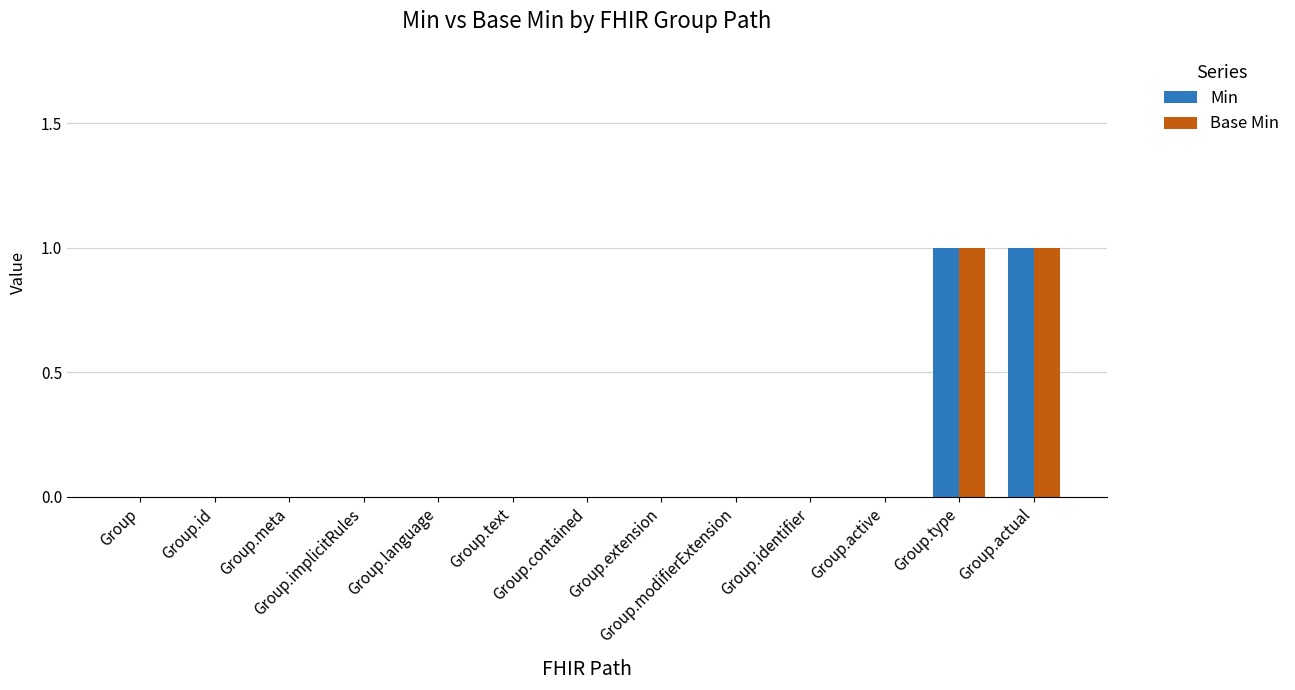

Between Group.id and Group.identifier, which series saw the biggest shift?

Min